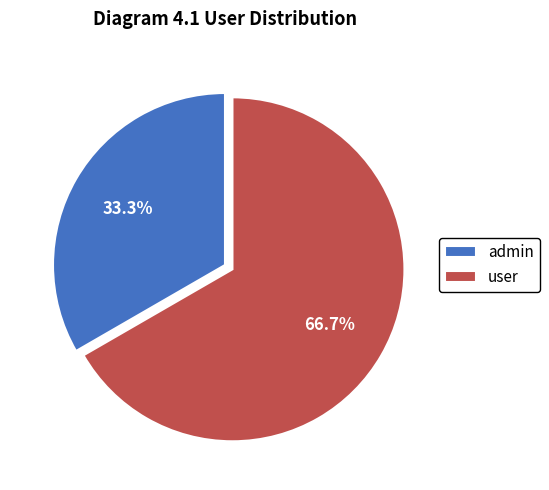

True or false: user accounts for 57% of the total.

False